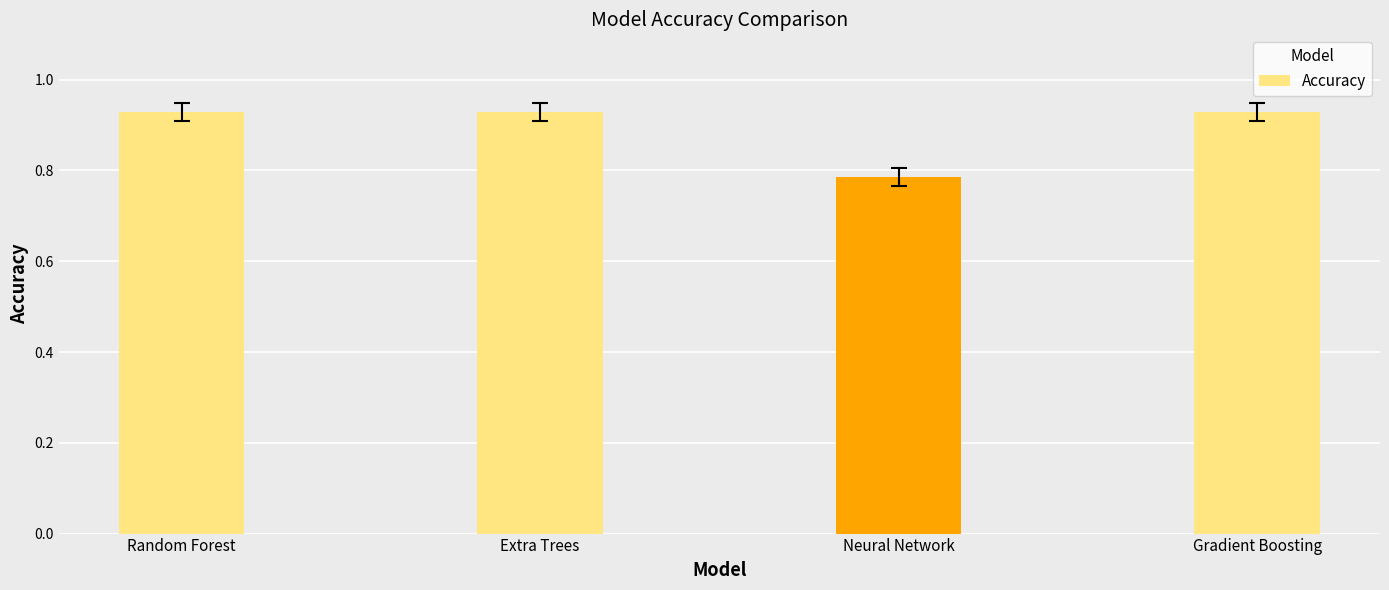

Count the values in the range 0 to 1.

4